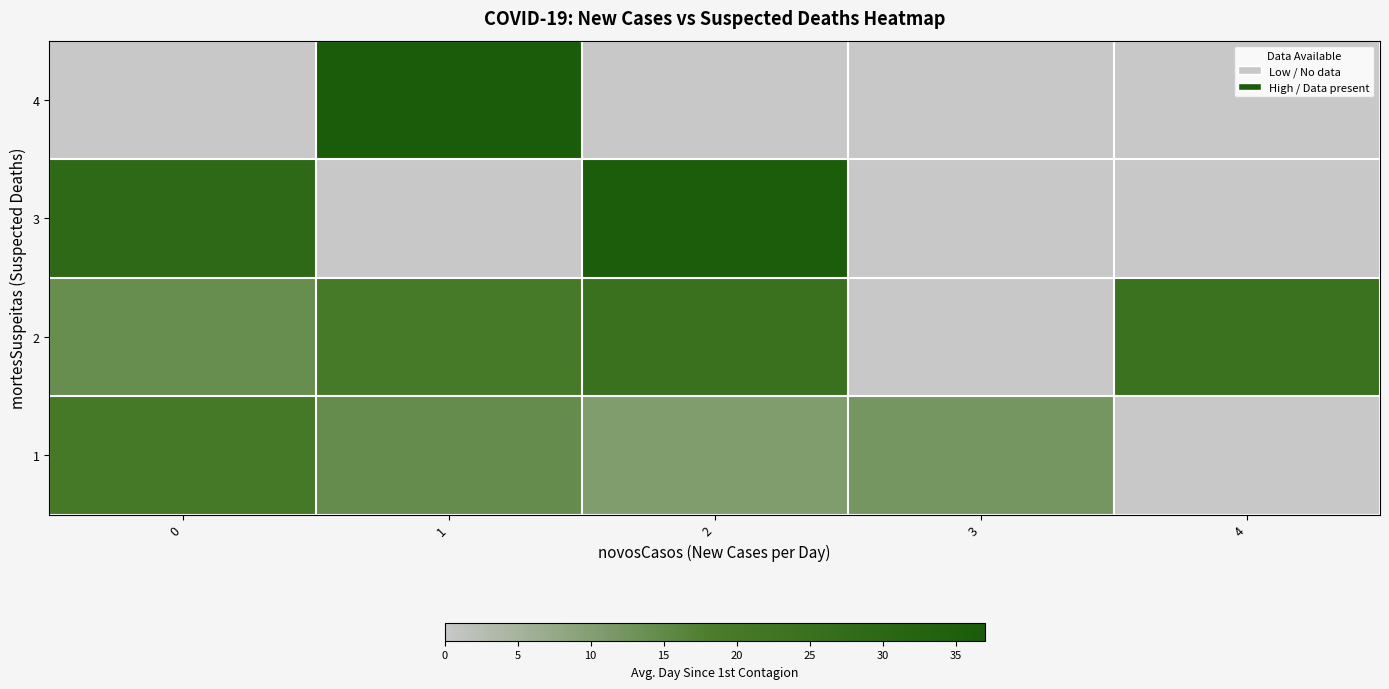

Rank the series at 0 from highest to lowest value.

3, 1, 2, 4